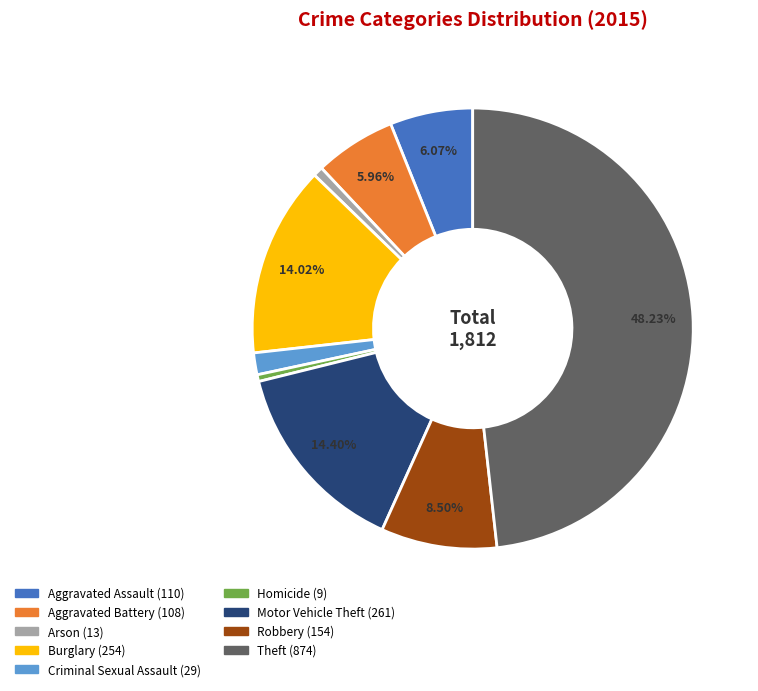

Is Arson the majority of the pie?

No